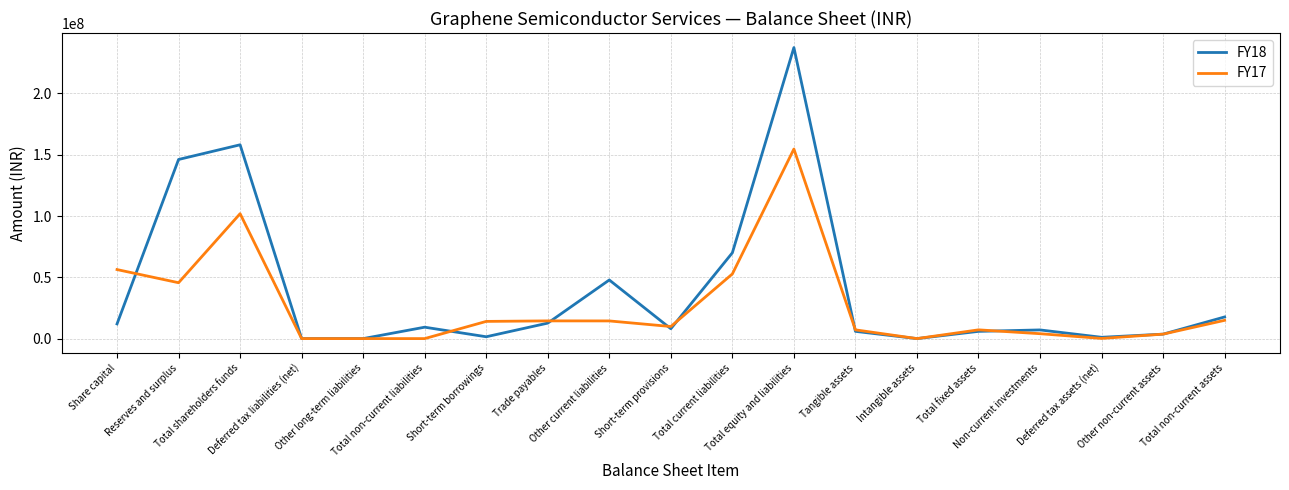

Which series has the largest total across all categories?

FY18